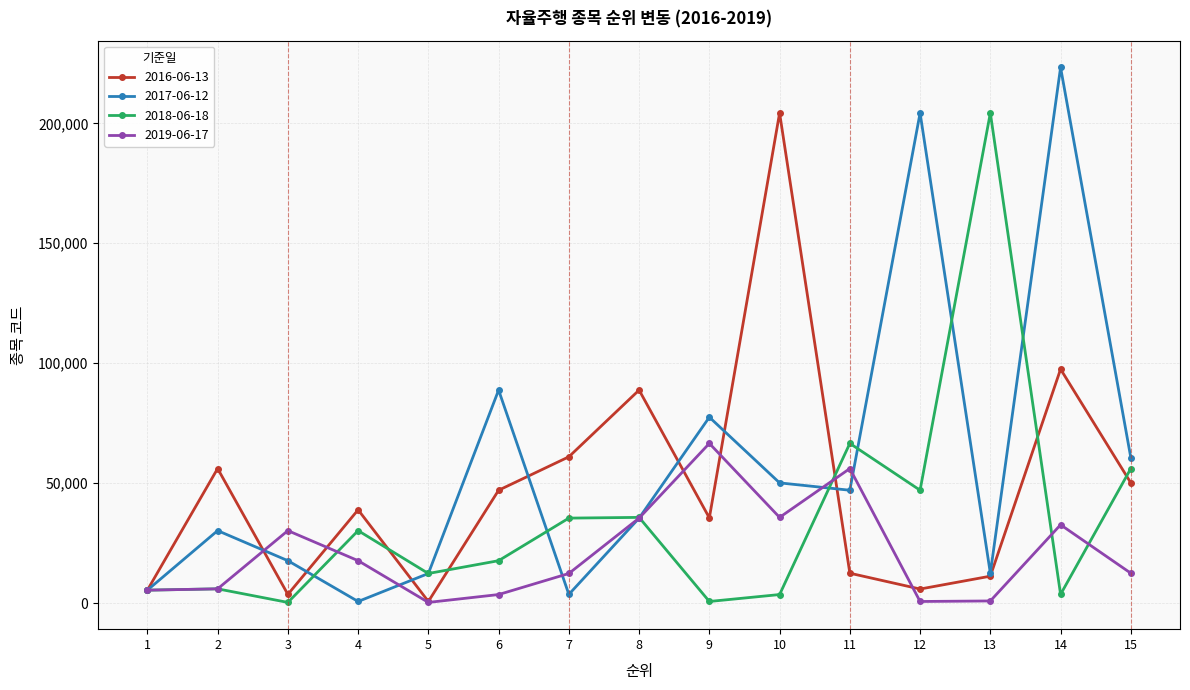

Rank the series by their average value, from lowest to highest.

2019-06-17, 2018-06-18, 2016-06-13, 2017-06-12